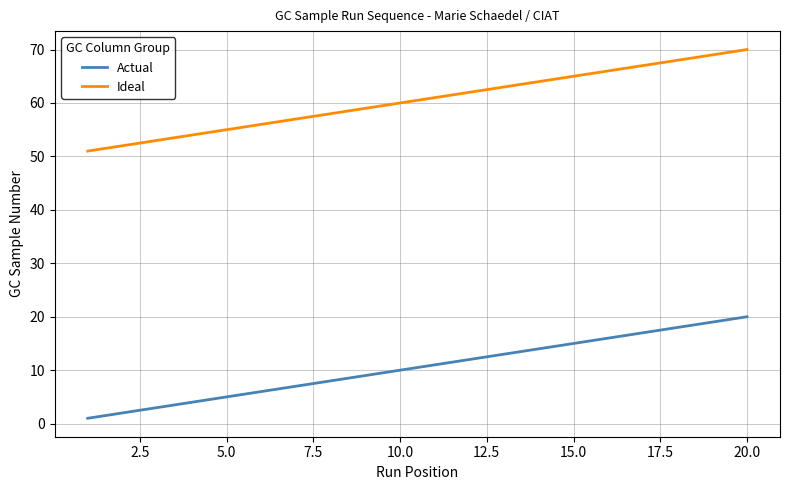

Does the chart have visible grid lines?

Yes